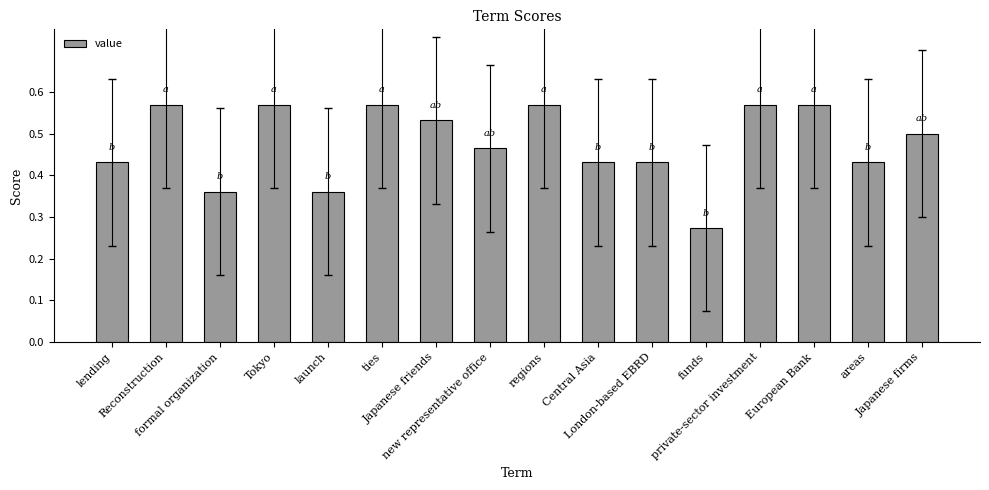

What is the difference between the values at European Bank and new representative office?

0.1